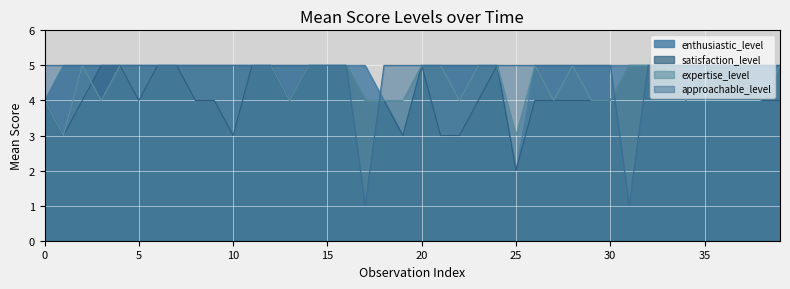

What is the difference between the maximum and minimum values in the satisfaction_level series?

3